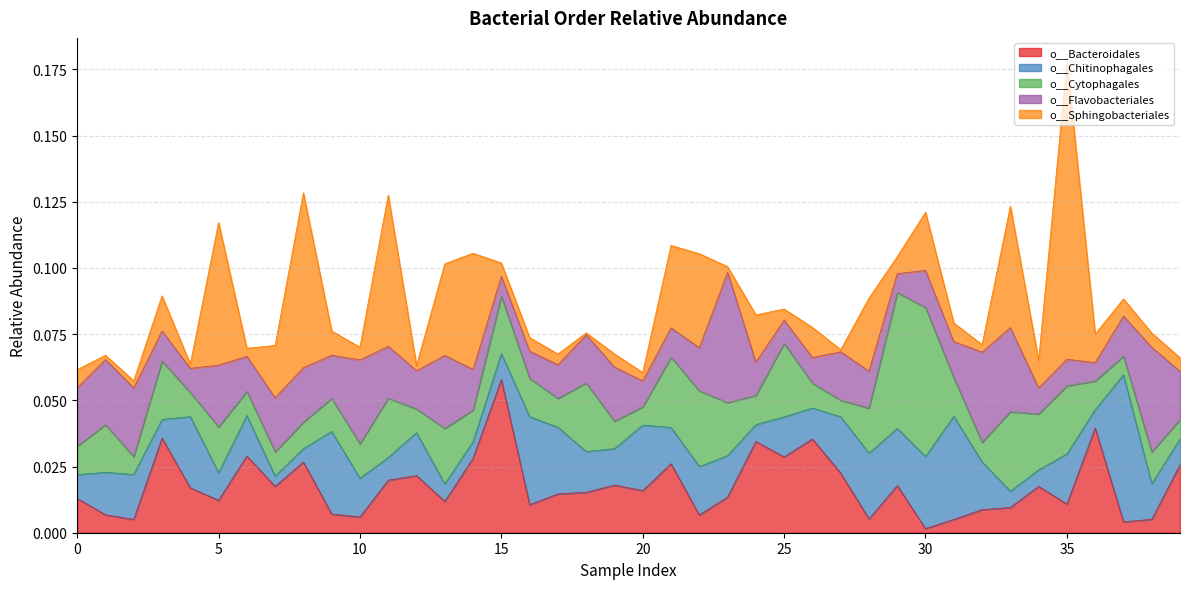

Rank the categories by o__Sphingobacteriales value from lowest to highest.

18, 27, 4, 1, 12, 23, 2, 32, 6, 20, 17, 25, 10, 19, 15, 39, 16, 38, 29, 37, 0, 31, 9, 34, 36, 26, 3, 24, 7, 30, 28, 21, 13, 22, 14, 33, 5, 11, 8, 35